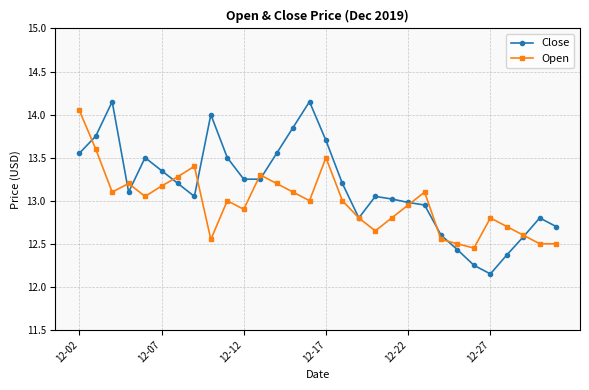

Which series has the largest total across all categories?

Close